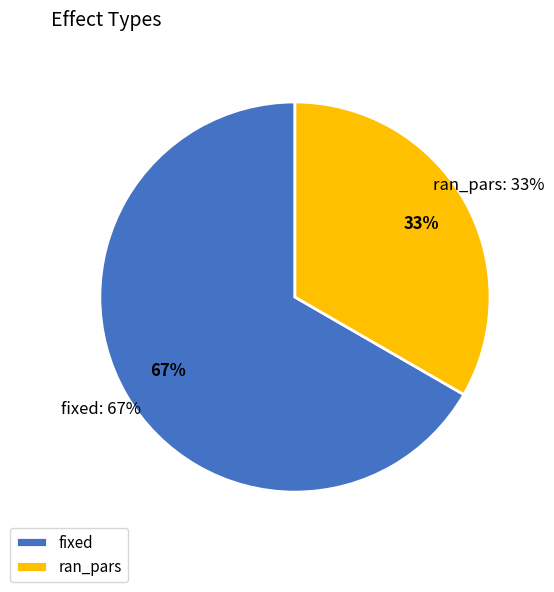

Which category has the biggest portion of the pie?

fixed